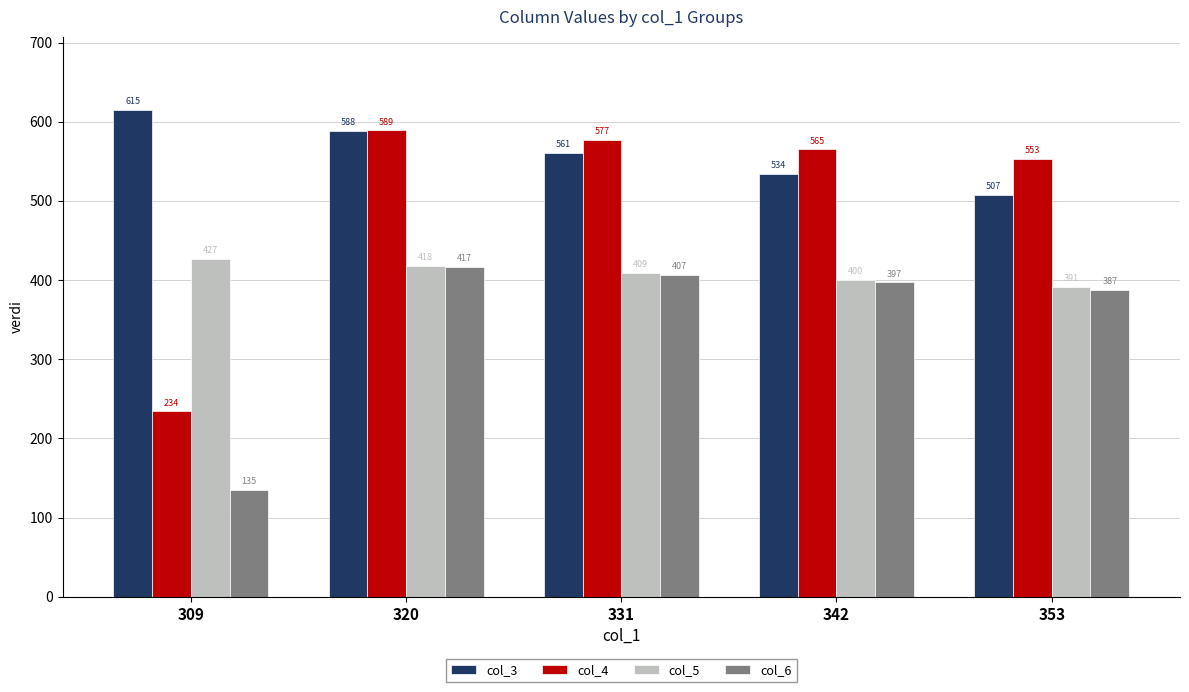

Rank the series by their maximum value, from lowest to highest.

col_6, col_5, col_4, col_3